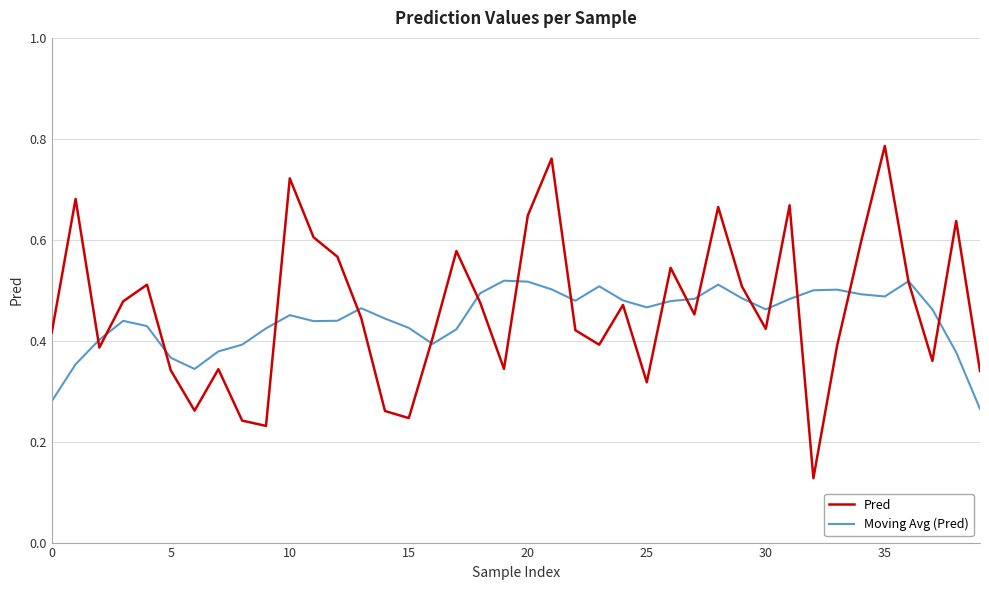

Which series has the widest spread of values?

Pred